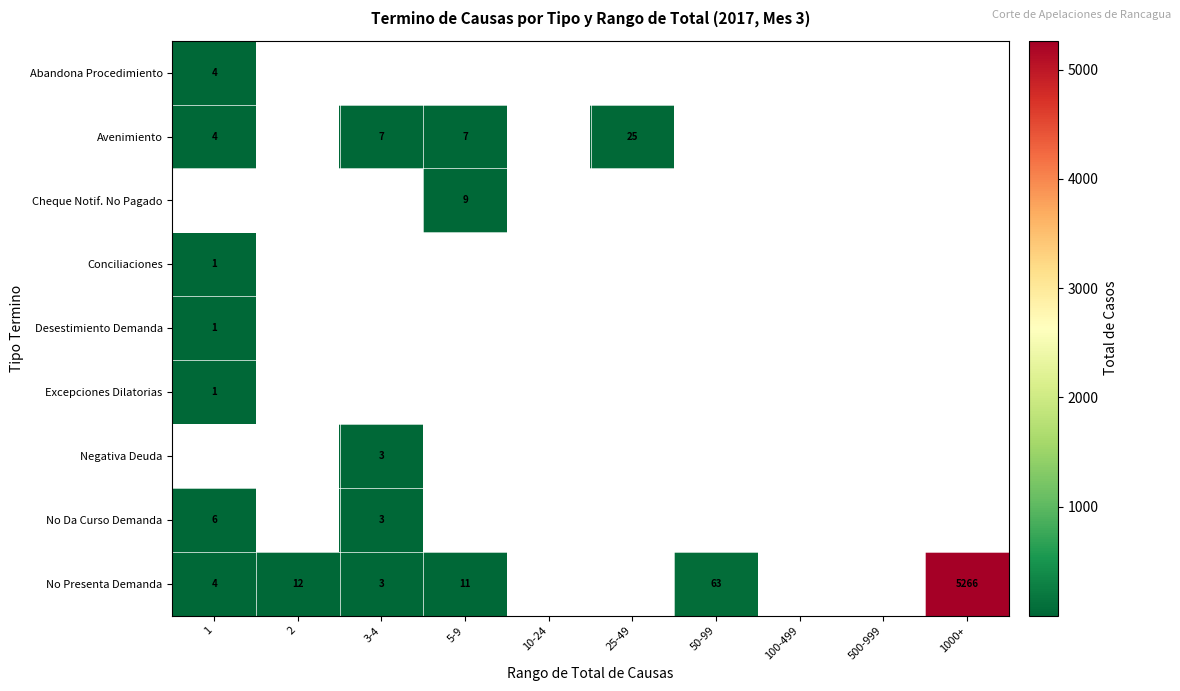

Is it true that Avenimiento equals 2 at 5-9?

False